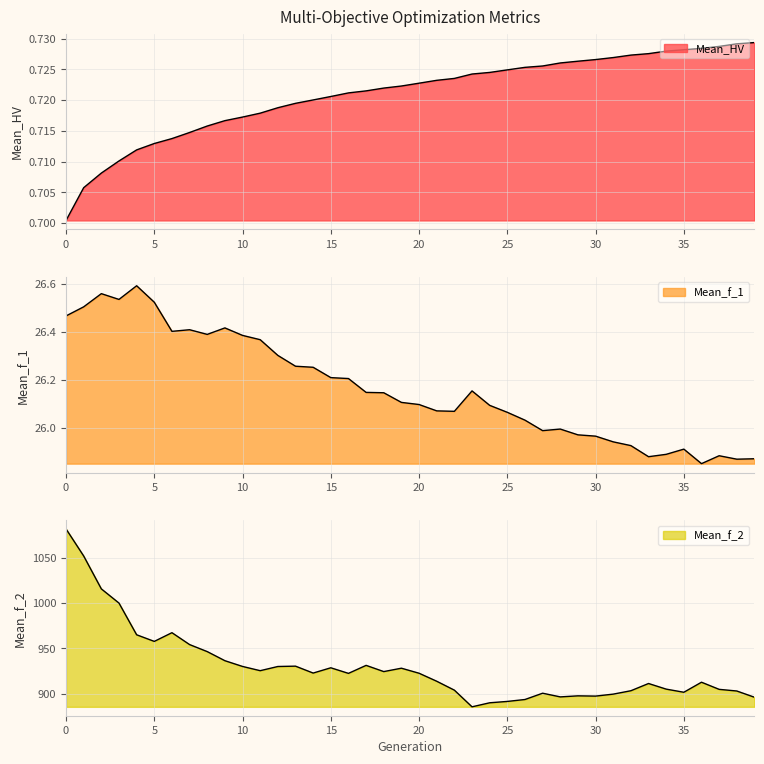

Is the value of Mean_f_1 at 7 greater than the value of Mean_HV at 29?

Yes